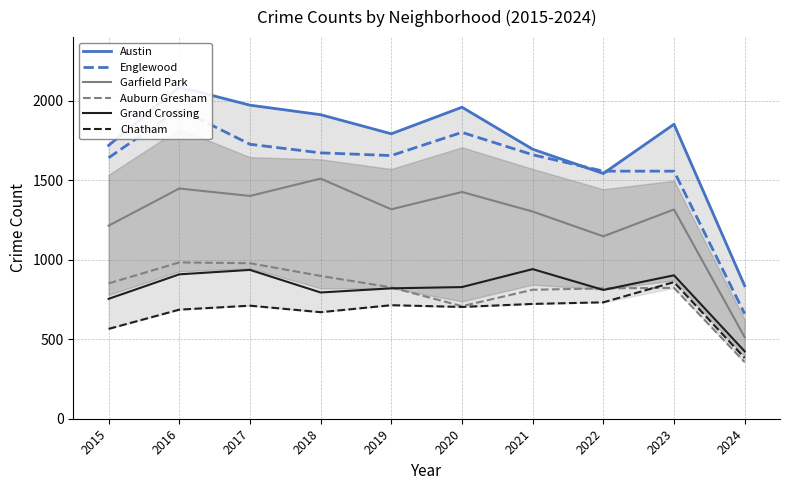

How many interior local peaks does the Austin series have?

3